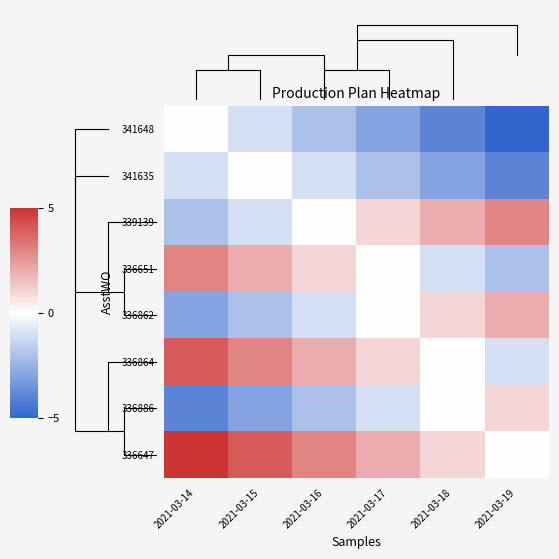

Is the value of 341635 at 2021-03-16 greater than the value of 336862 at 2021-03-19?

No